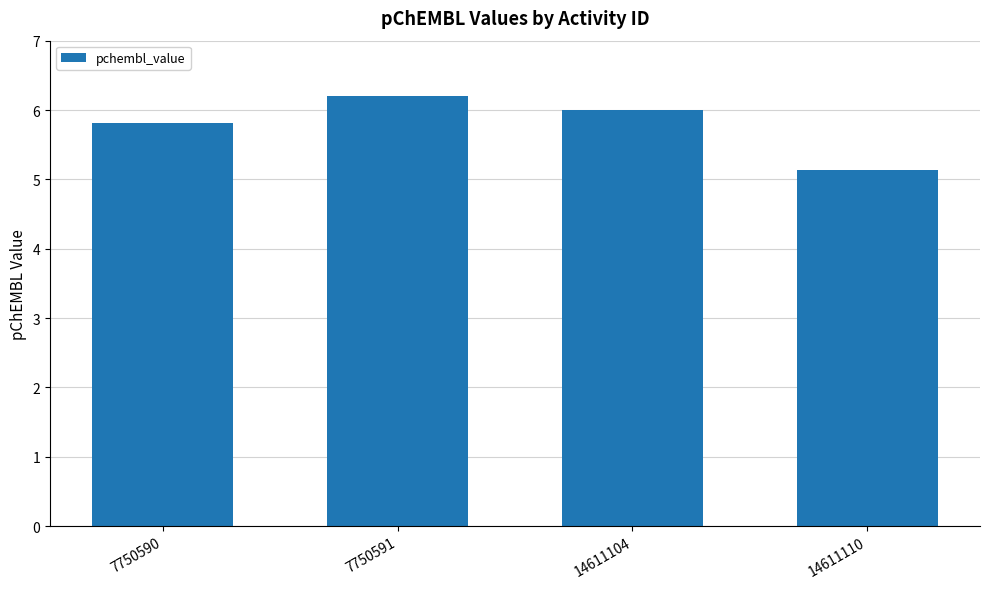

How many bars are there in total?

4